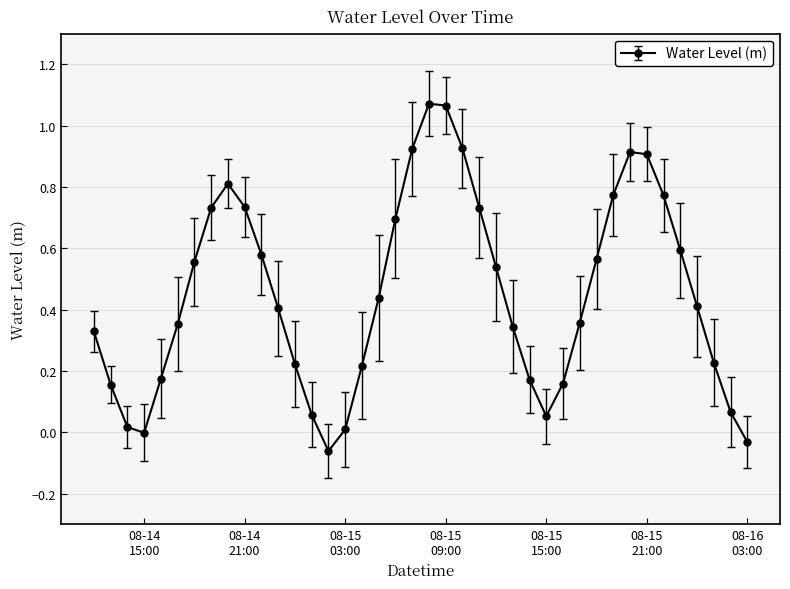

How many interior local peaks (higher than both neighbors) does the data have?

3